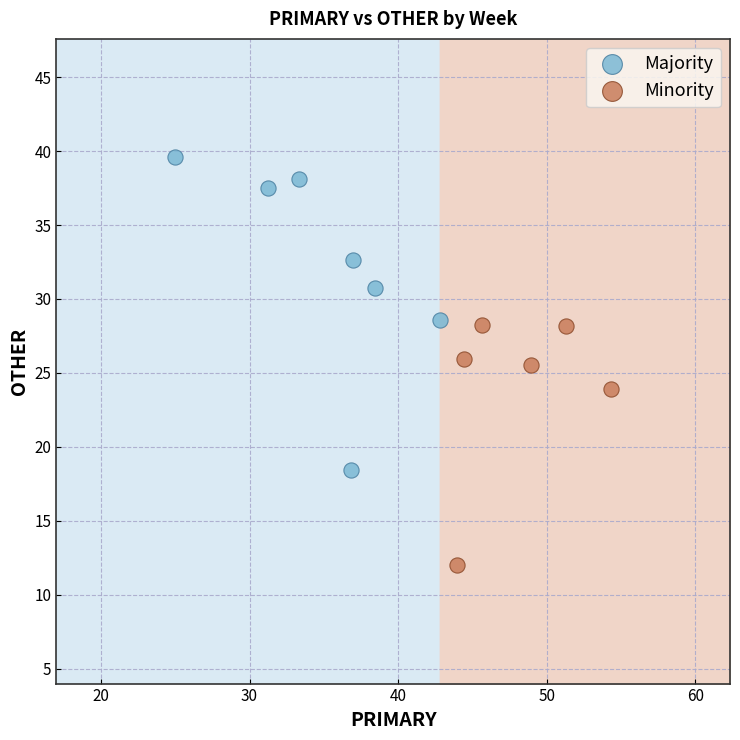

Which series reaches the maximum Y coordinate?

Majority